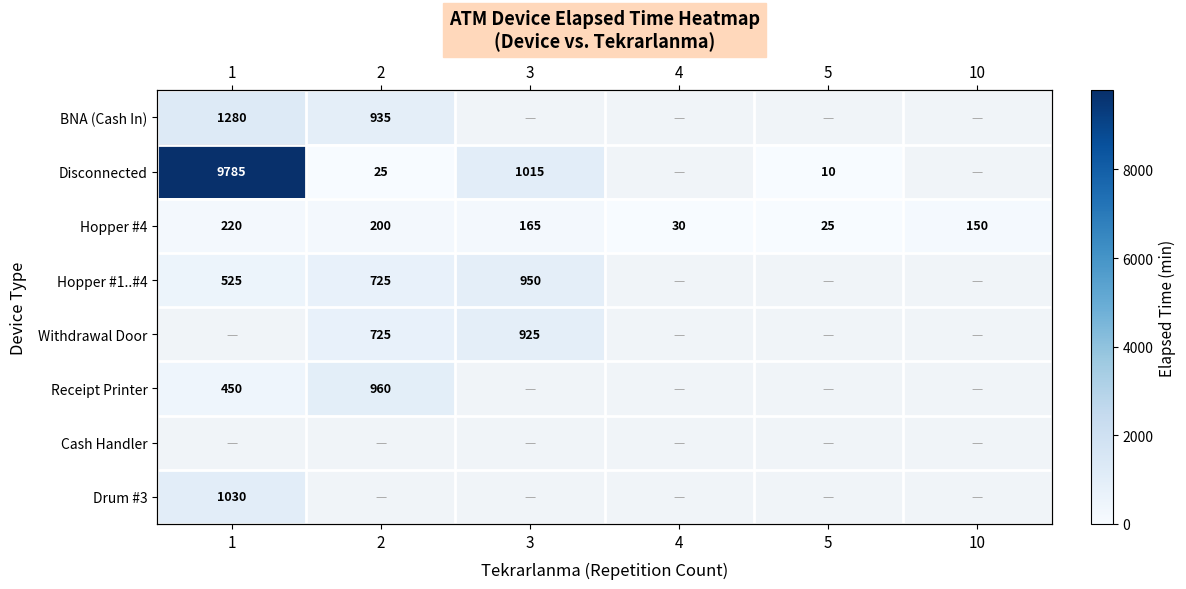

Between 10 and 2, which is larger?

2